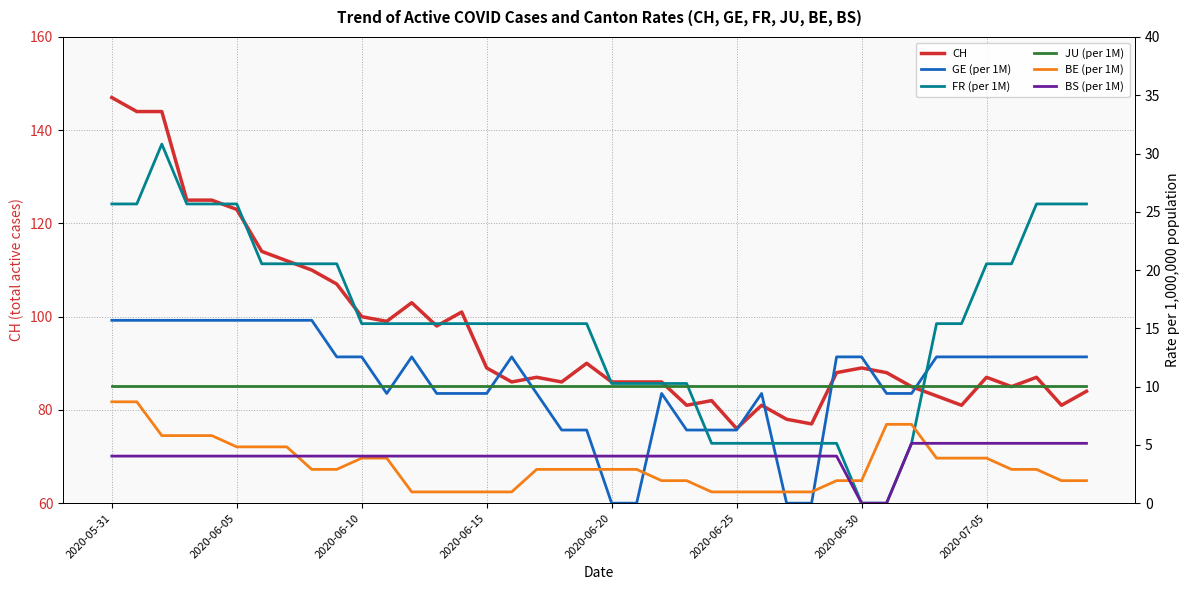

How many values in the BE (per 1M) series exceed 2?

24